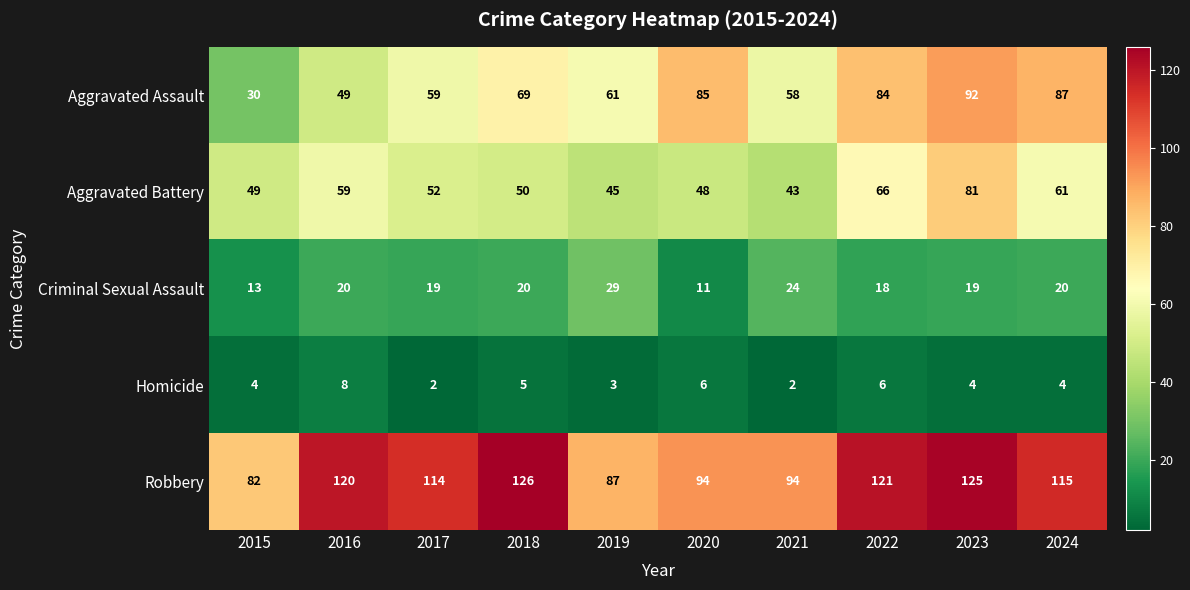

At how many categories does at least one series exceed 12?

10